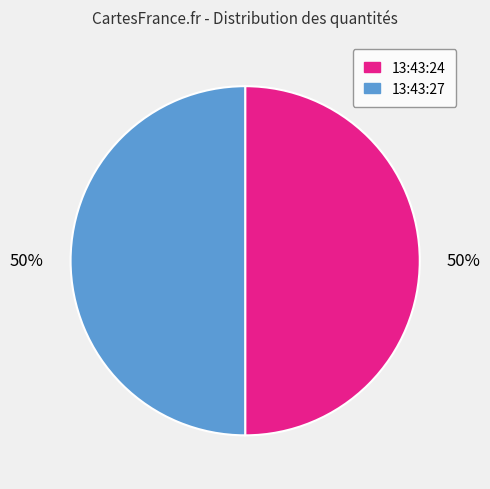

To the nearest percent, what is the combined percentage of 13:43:27 and 13:43:24?

100%